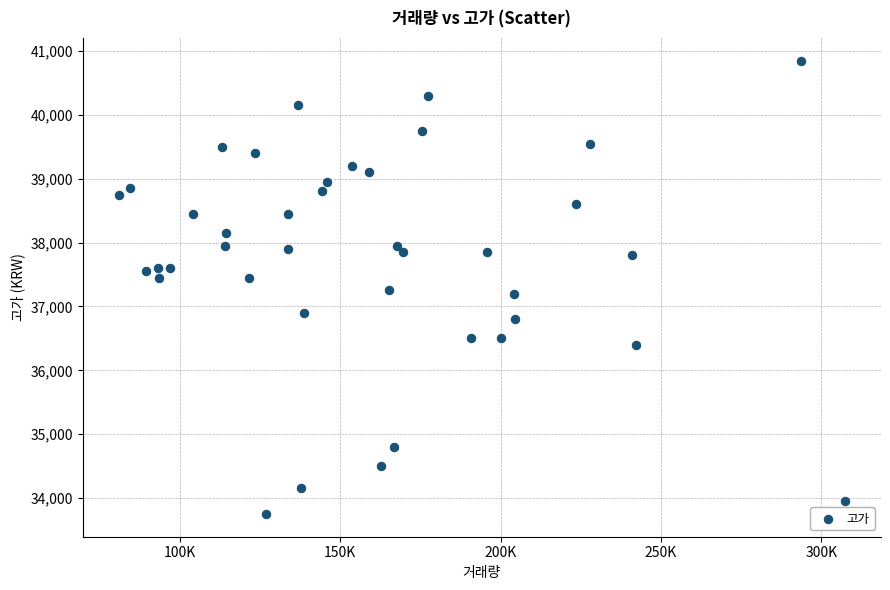

What is the range of Y values (max minus min)?

7100